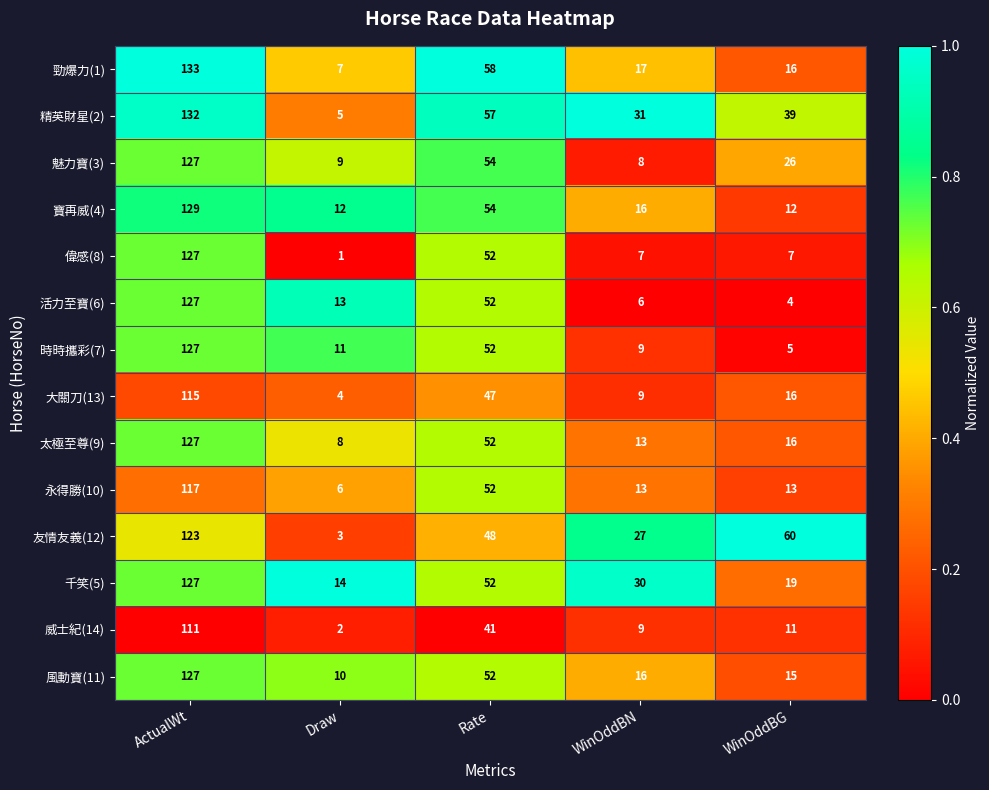

Which category has the lowest value across all series?

Draw